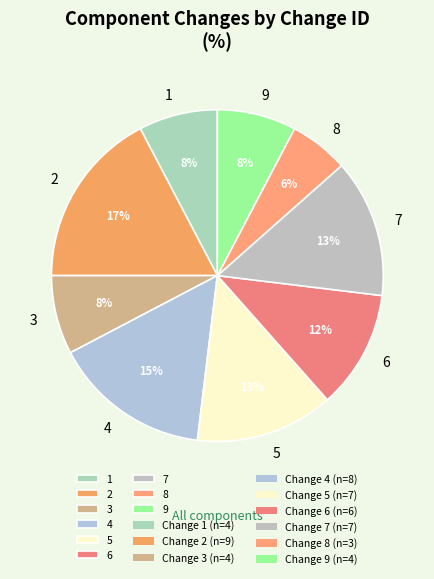

To the nearest percent, what portion does 7 represent?

13%